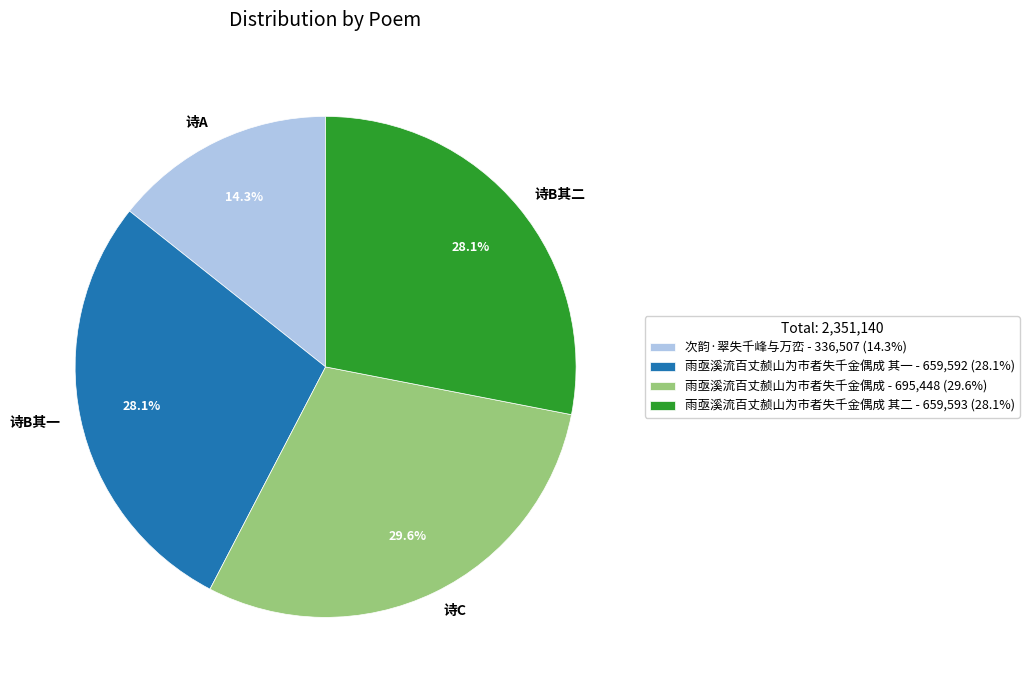

Approximately how many times larger is the value at 诗B其二 compared to 诗A?

2.0